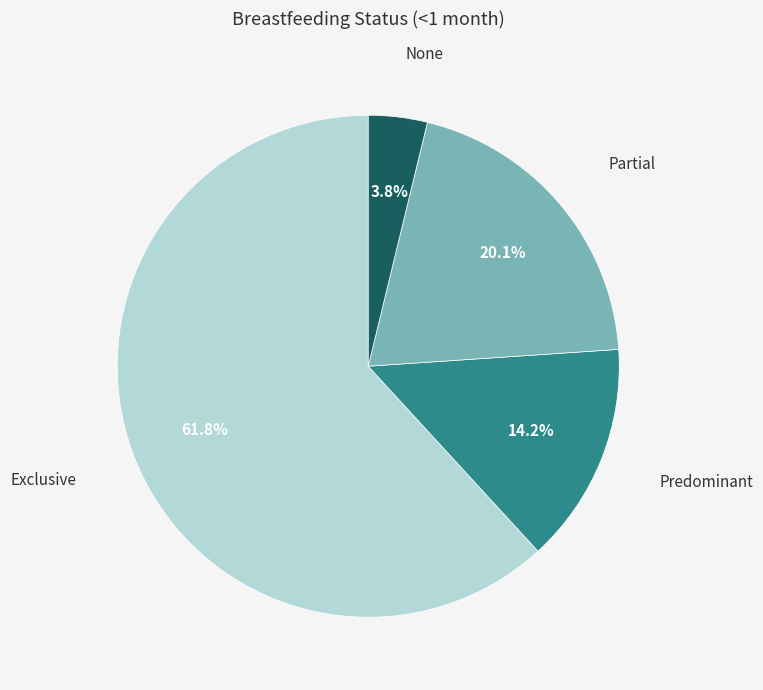

Count the number of slices in the pie.

4